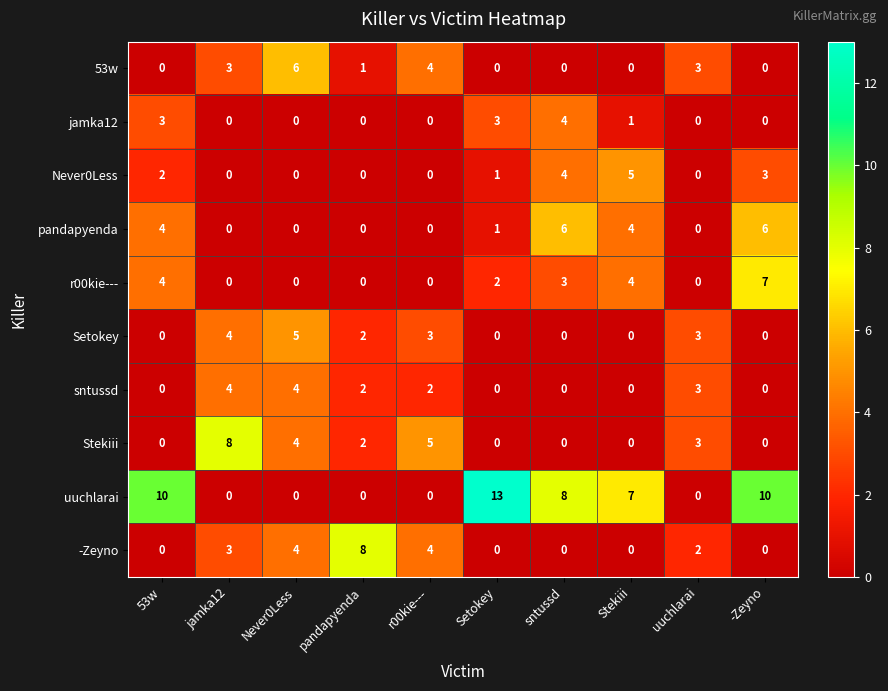

The uuchlarai series shows 0 at uuchlarai. True or false?

True